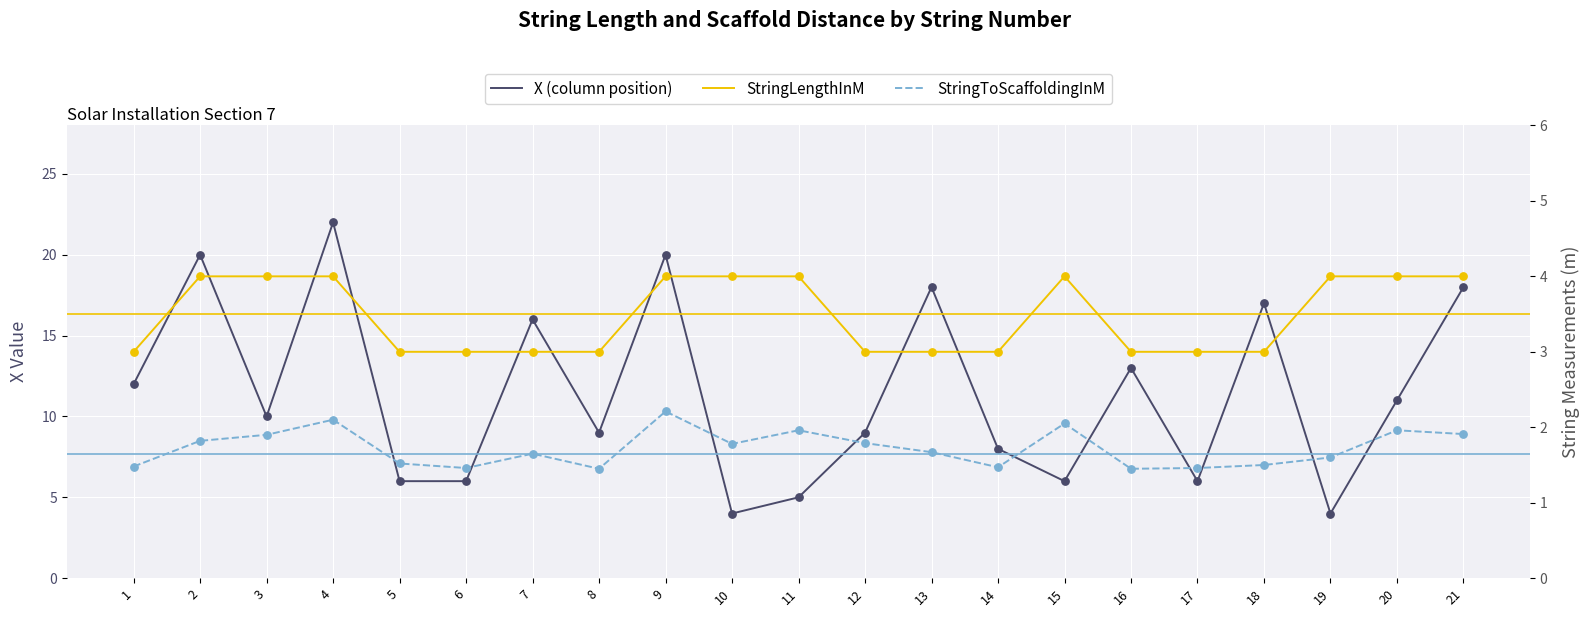

What is the total value across all series at 14?

12.5